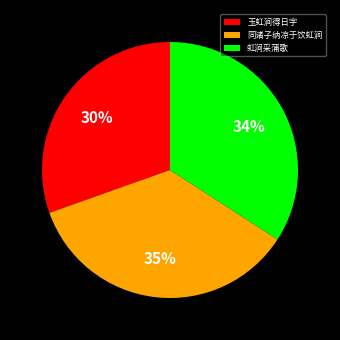

Approximately how many times larger is the value at 同诸子纳凉于饮虹涧 compared to 虹涧采蒲歌?

1.0